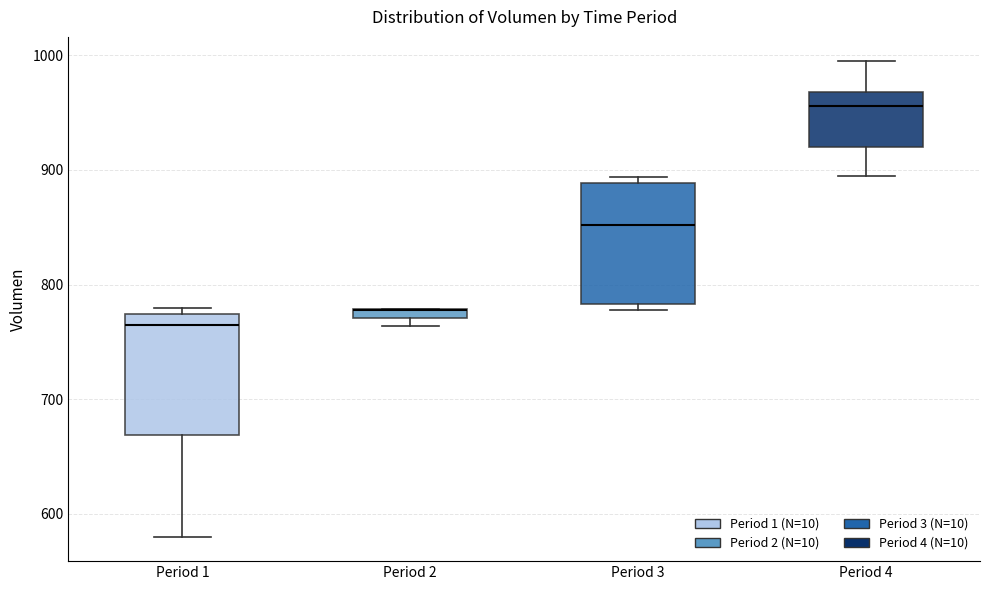

Where does the lower whisker of the box for Period 1 end on the y-axis? The values are not printed on the chart, so give them approximately, as read against the axis.

580